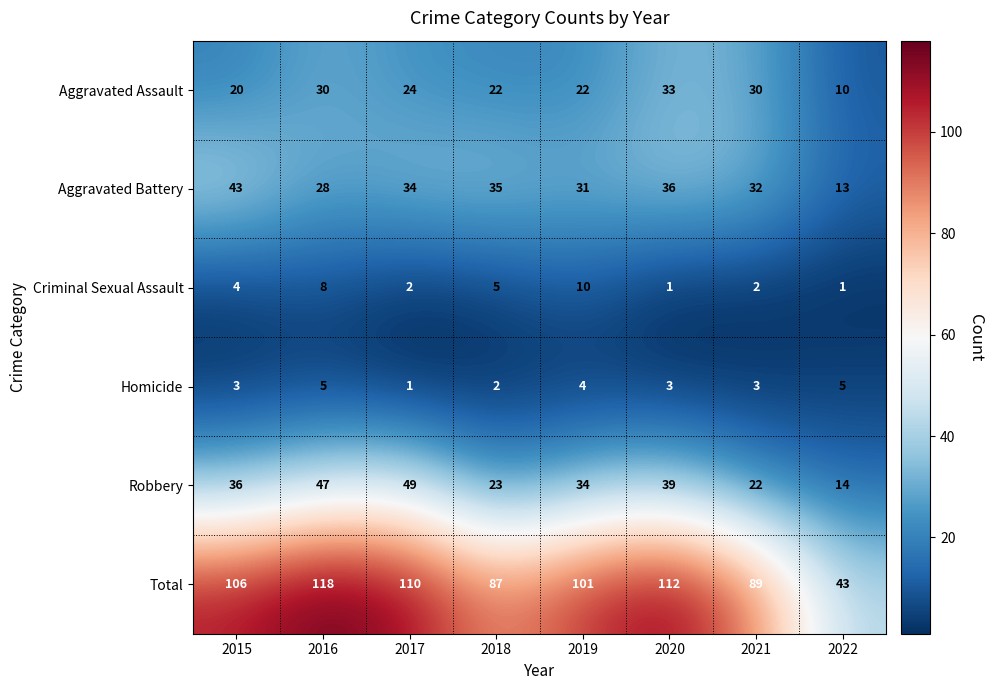

What is the total value across all series at 2017?

220